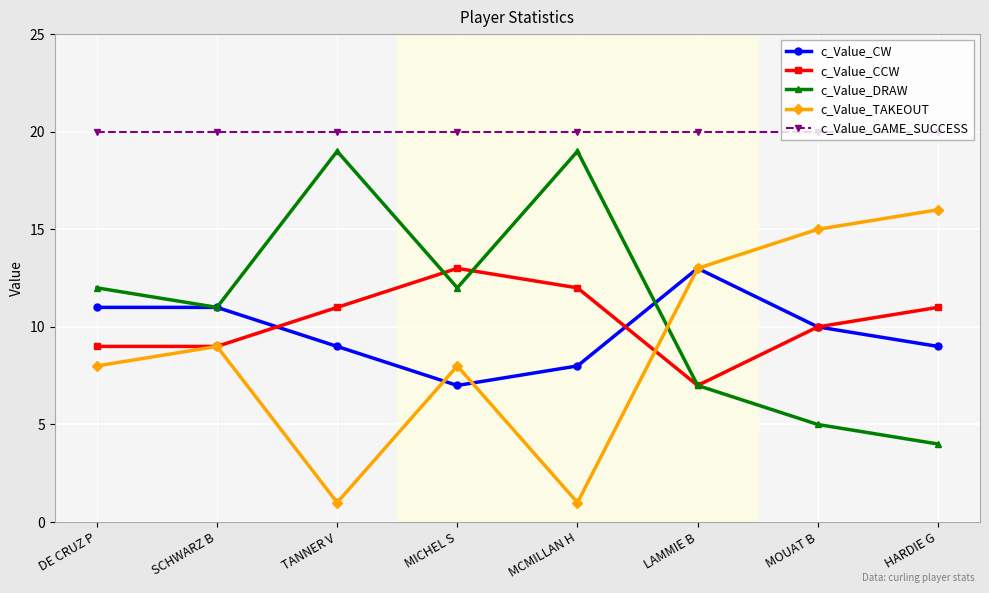

How many c_Value_CCW values are between 9 and 12?

6